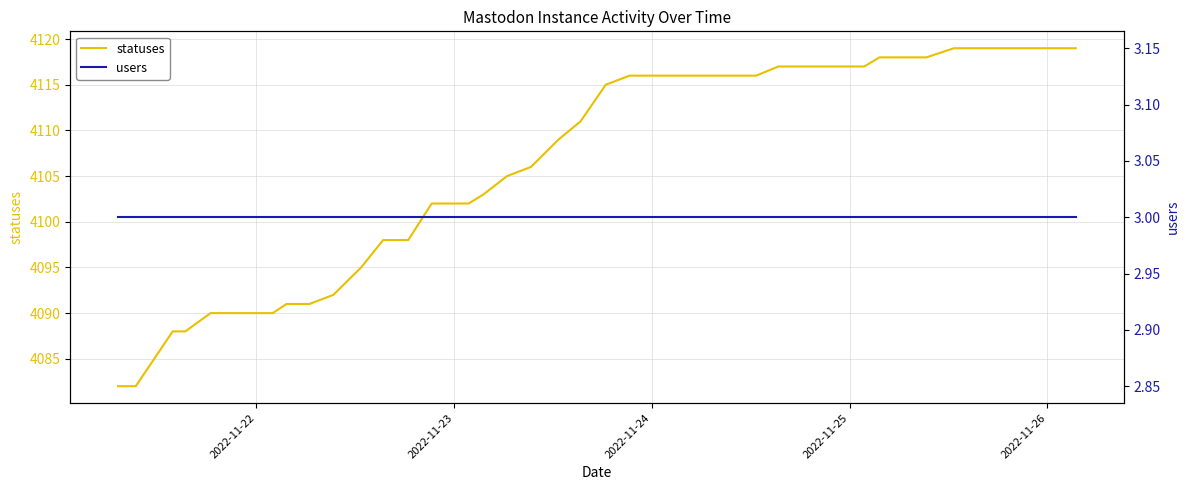

Is it true that statuses equals 6600 at 2022-11-25?

False